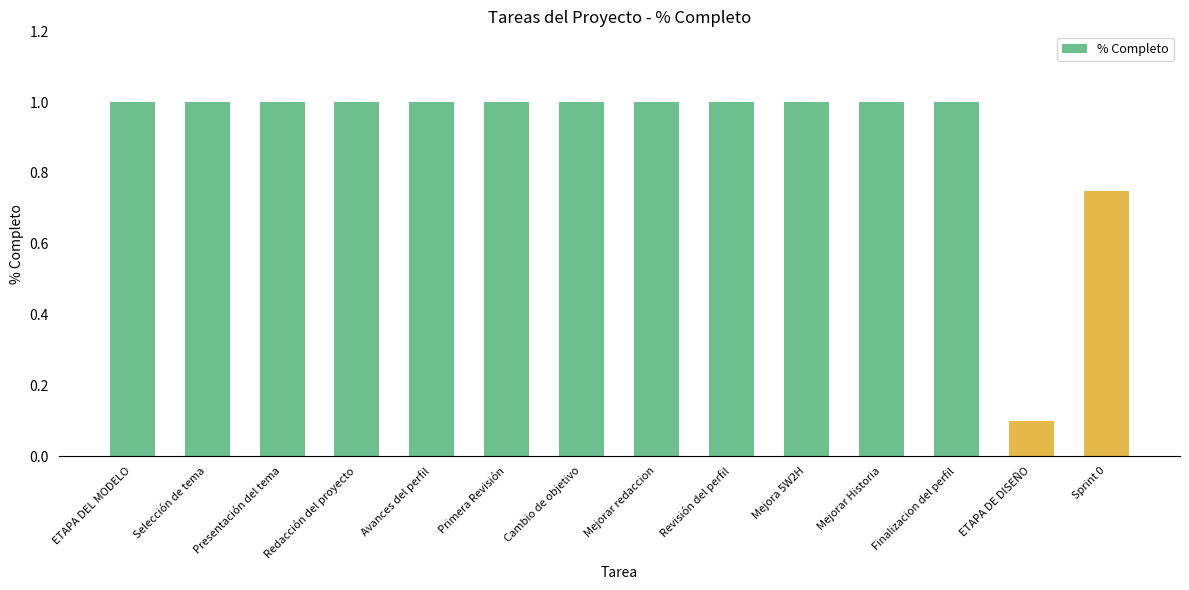

The value at Redacción del proyecto is 1.0. True or false?

True